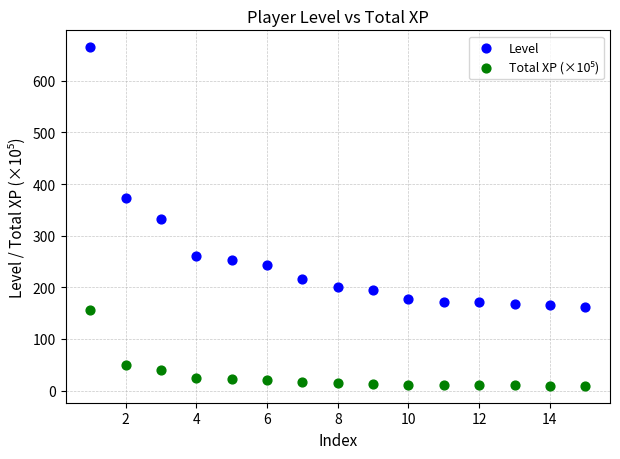

Which series has the largest Y range (max minus min)?

Level